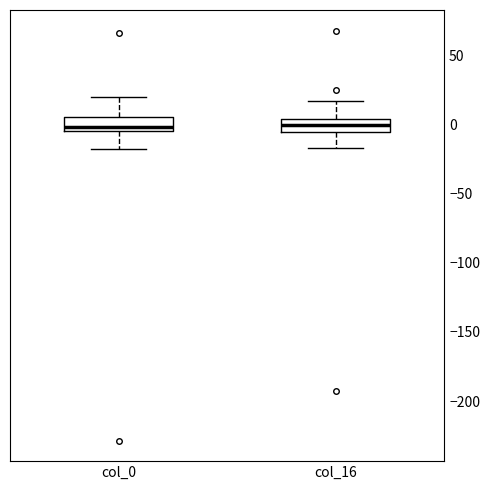

Reading left to right, read every box against the y-axis: the position of its median line, the range the box covers, and the ends of its whiskers. The values are not printed on the chart, so give them approximately, as read against the axis.

col_0: median 0, box -5 to 5, whiskers -20 to 20
col_16: median 0, box -5 to 5, whiskers -15 to 15